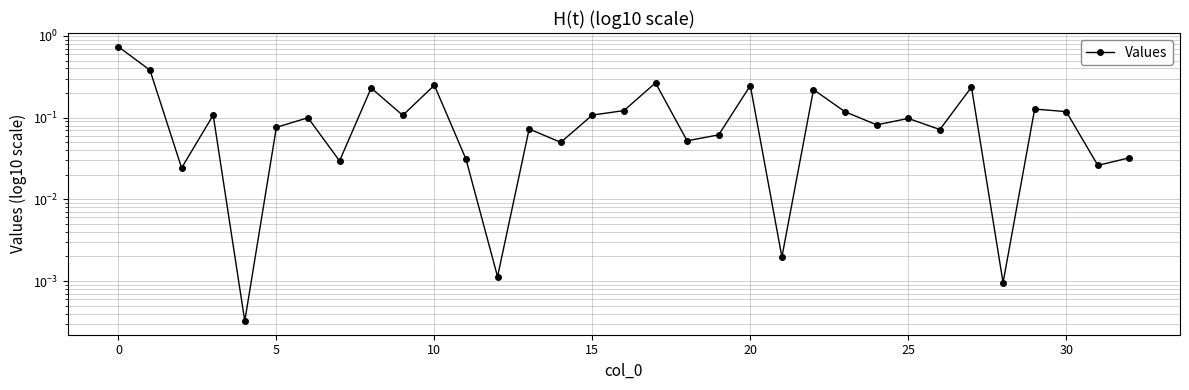

Which has a higher value, 25 or 30?

30